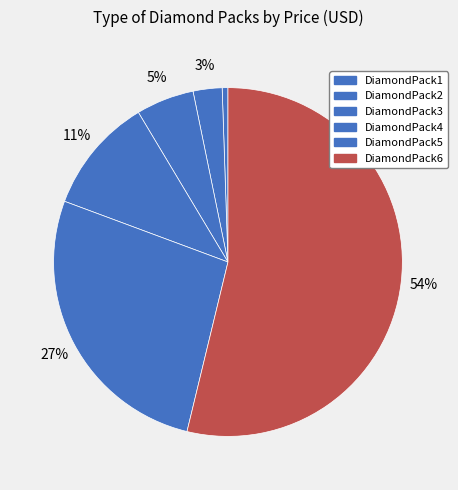

Which slice represents more than half of the pie?

DiamondPack6